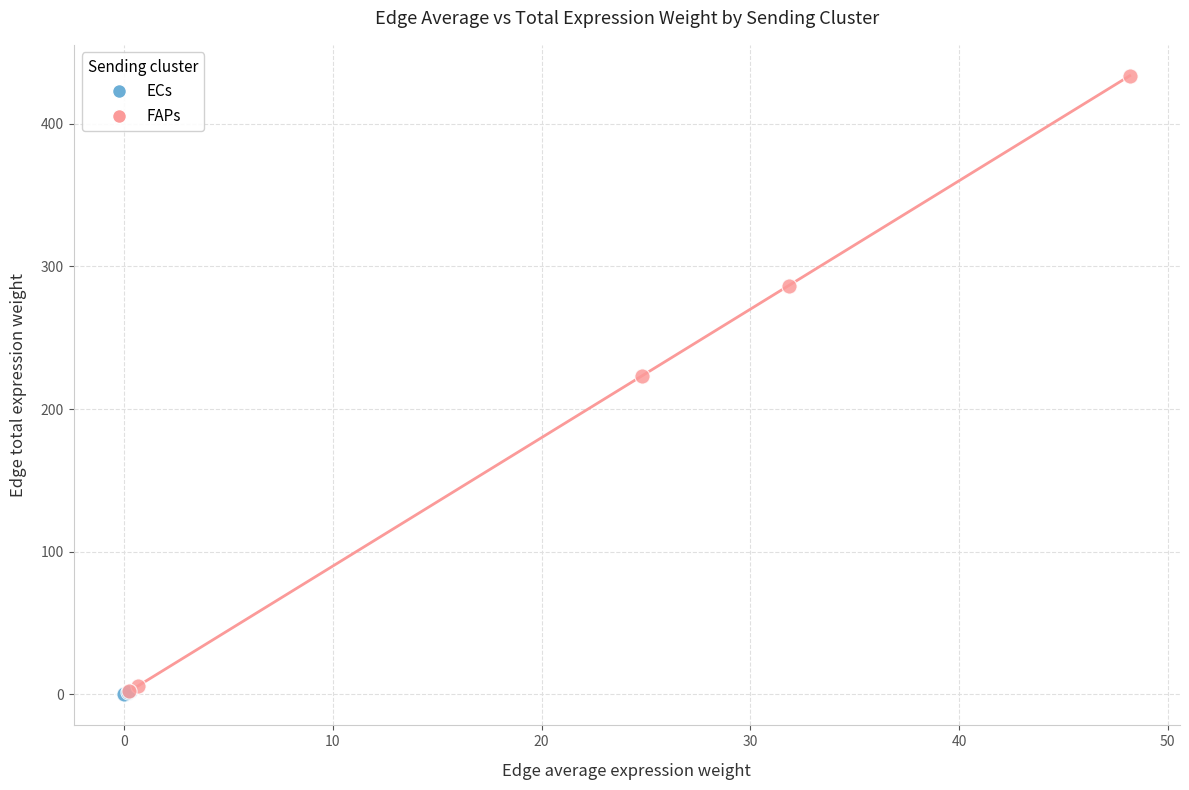

Which series reaches the maximum Y coordinate?

FAPs